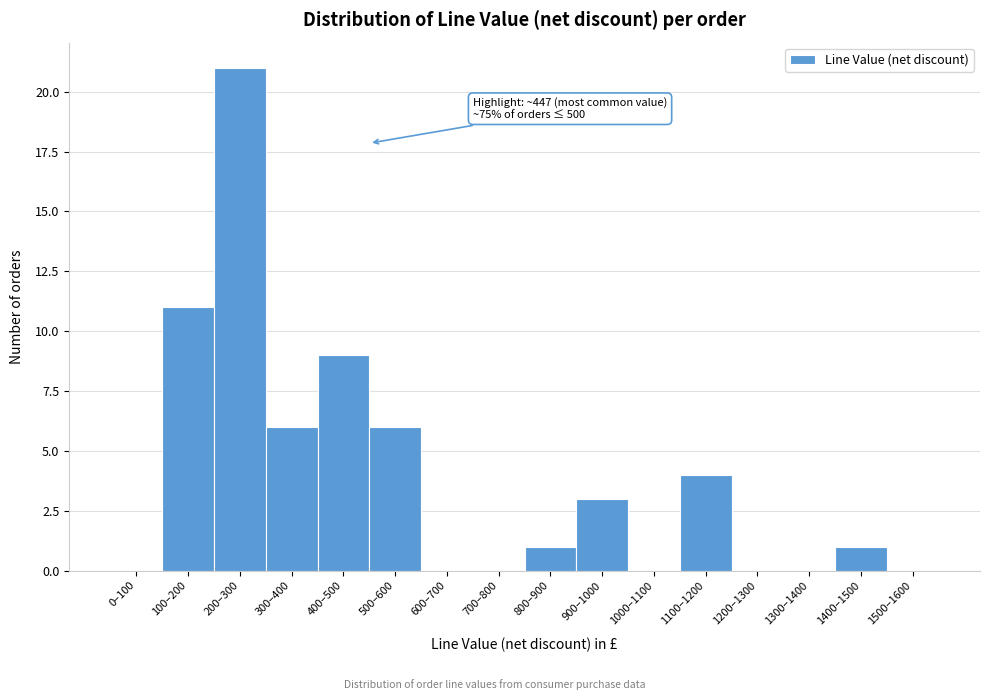

Reading right to left, list all the values displayed in this chart.

1500–1600=0	1400–1500=1	1300–1400=0	1200–1300=0	1100–1200=4	1000–1100=0	900–1000=3	800–900=1	700–800=0	600–700=0	500–600=6	400–500=9	300–400=6	200–300=21	100–200=11	0–100=0